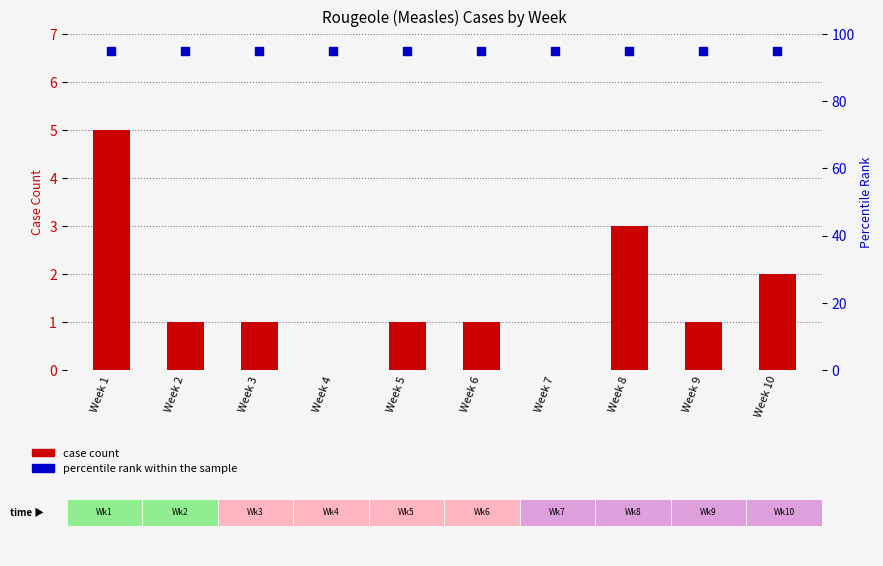

Is the value of percentile rank within the sample at Week 3 greater than the value of case count at Week 9?

Yes